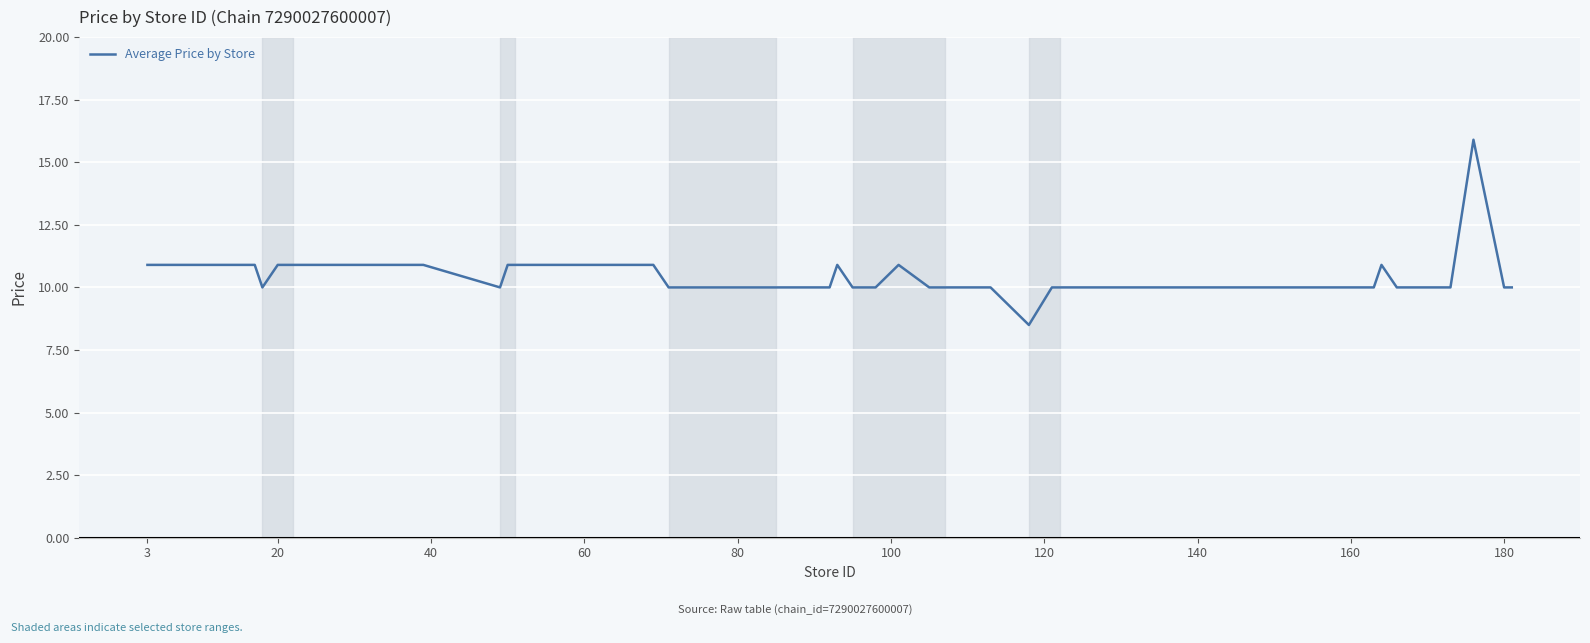

What is the minimum value shown in the chart?

8.5